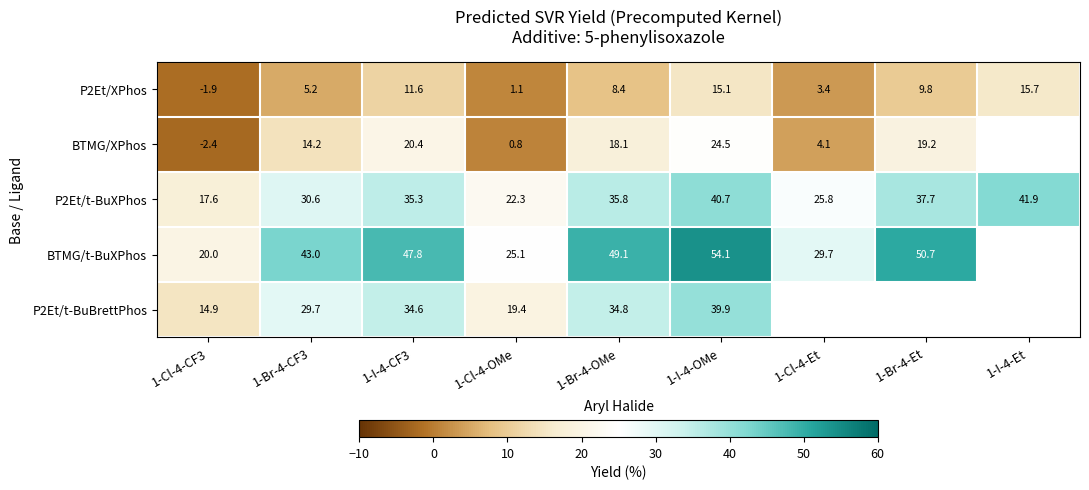

At which category does the chart reach its peak across all series?

1-I-4-OMe